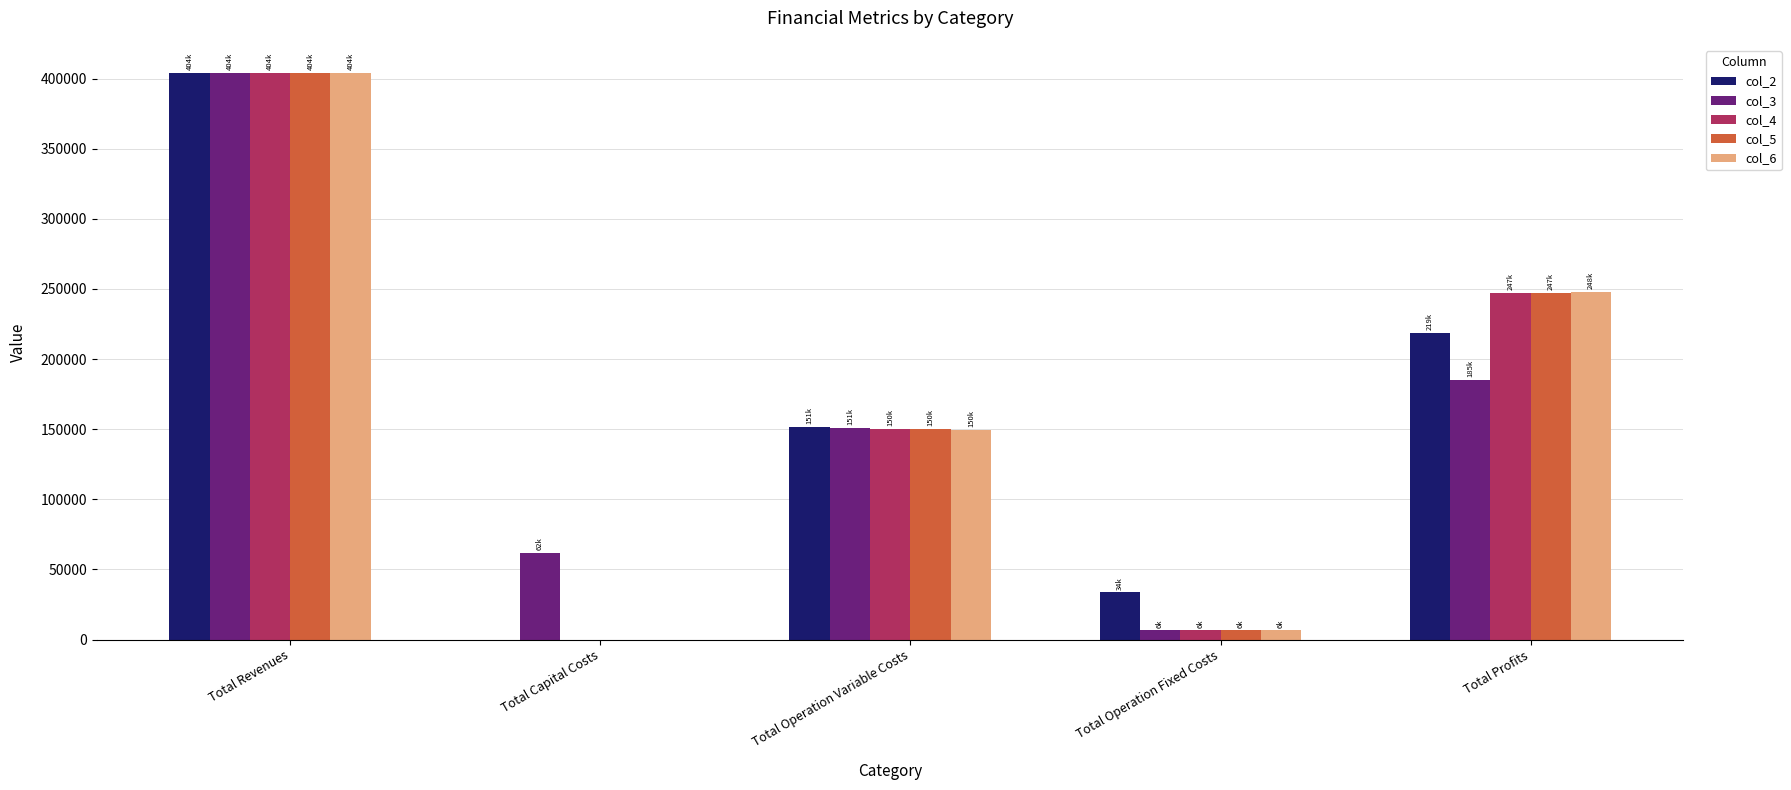

How many values in the col_4 series exceed 150412?

3